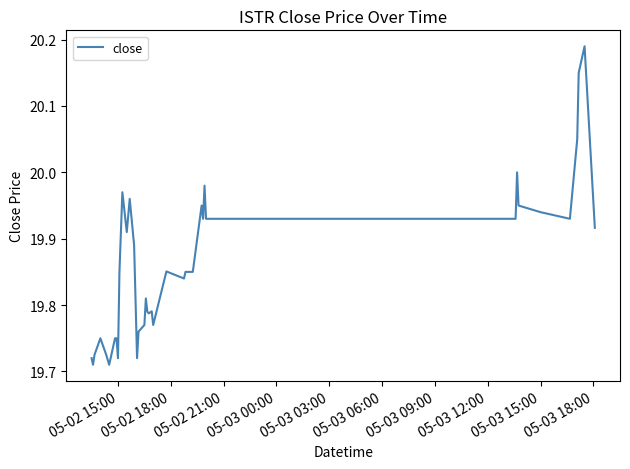

Count the number of data series in this chart.

1